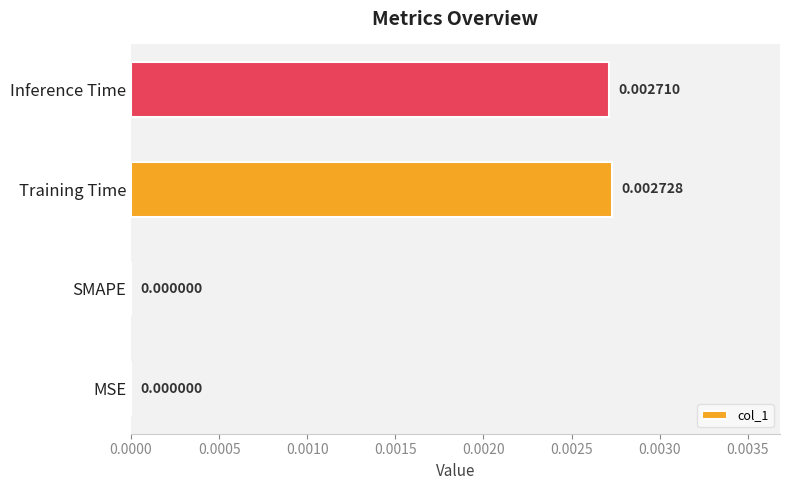

Which category has the highest value across all series?

Training Time